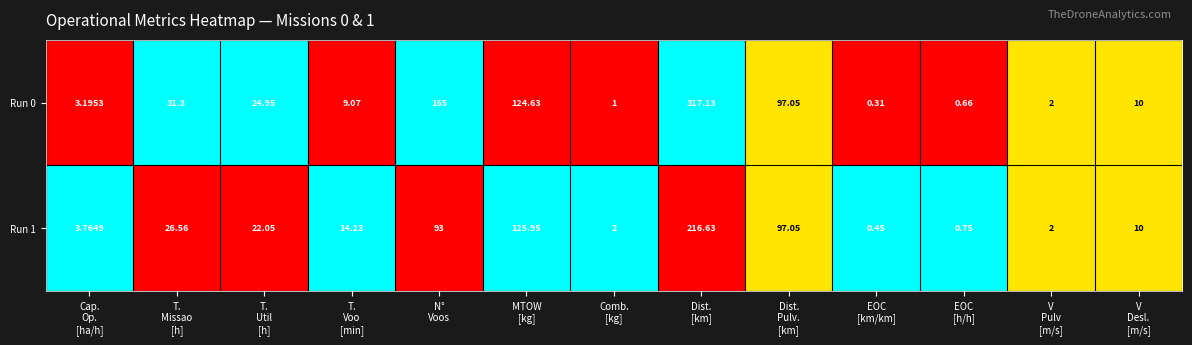

Between MTOW
[kg] and V
Pulv
[m/s], which series saw the biggest shift?

Run 1